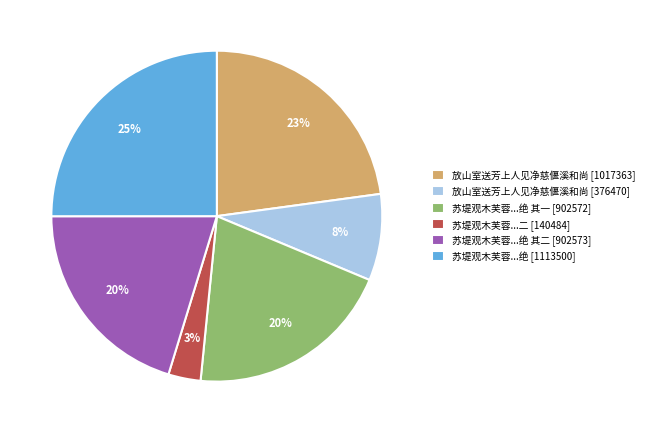

Which slice is the largest?

苏堤观木芙蓉...绝 [1113500]